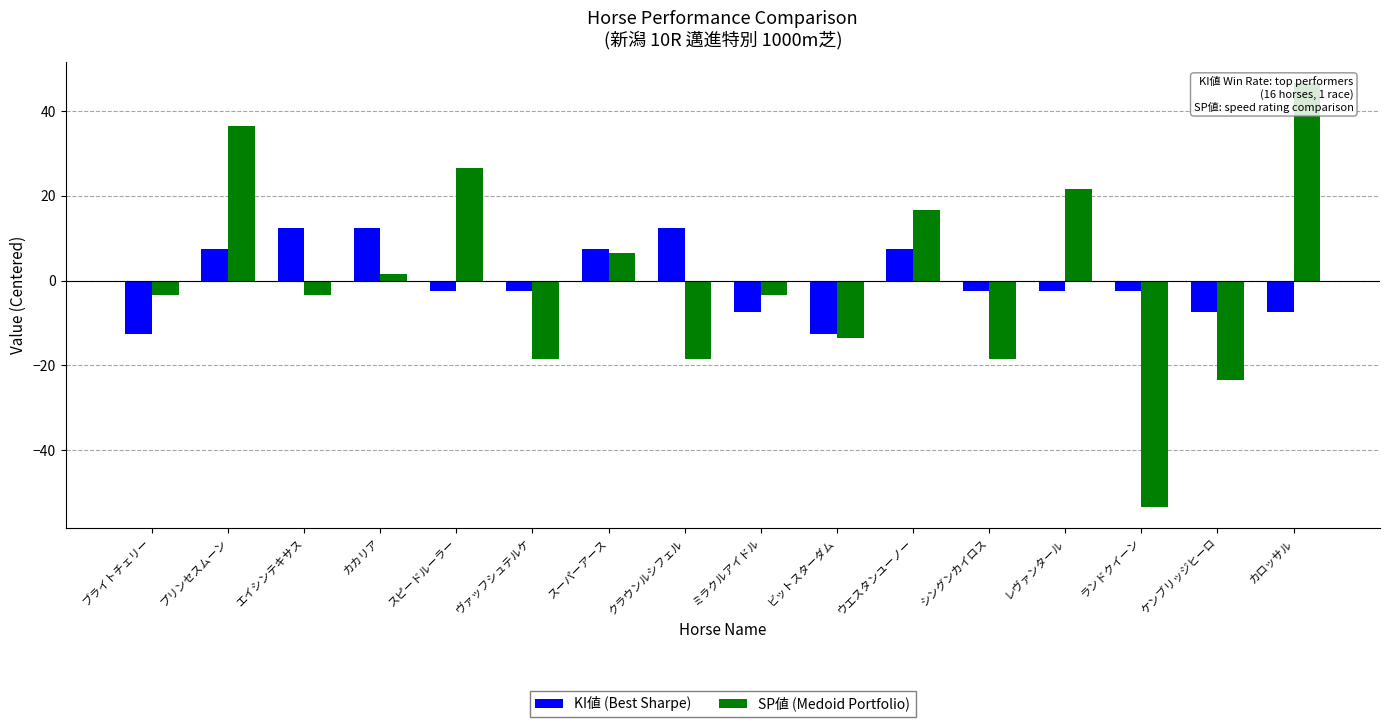

True or false: KI値 (Best Sharpe) has a value of -2.5 at シングンカイロス.

True